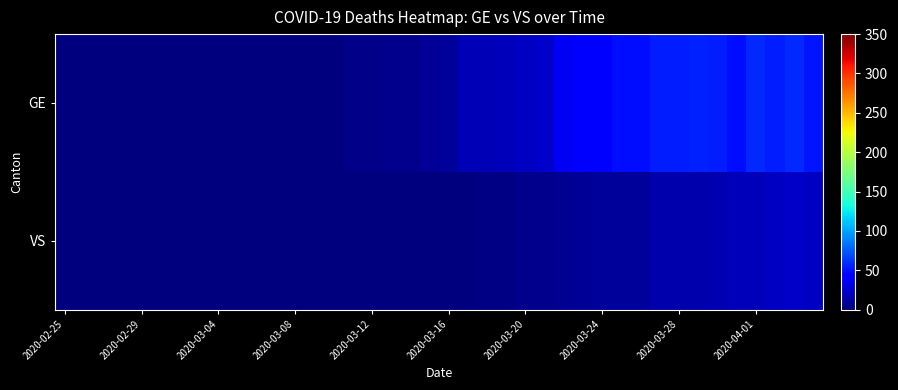

How many data points does each series have?

40